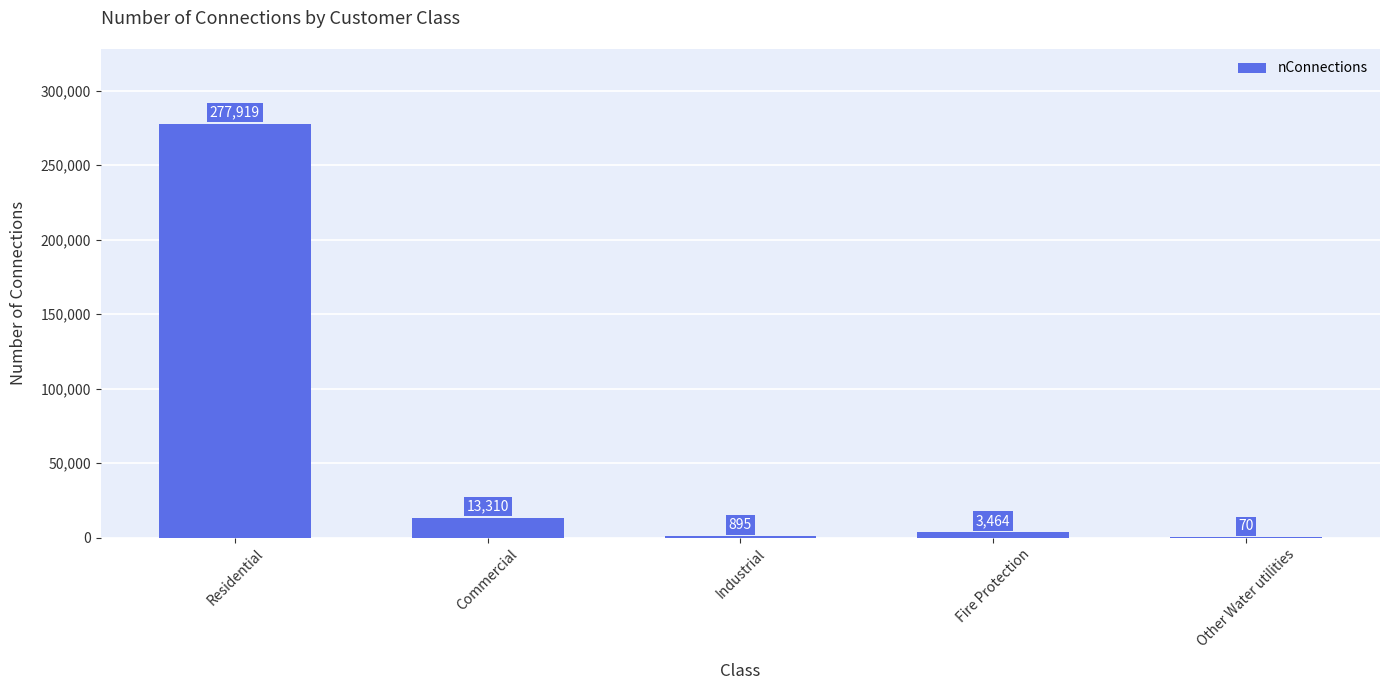

What is the greatest value displayed?

277919